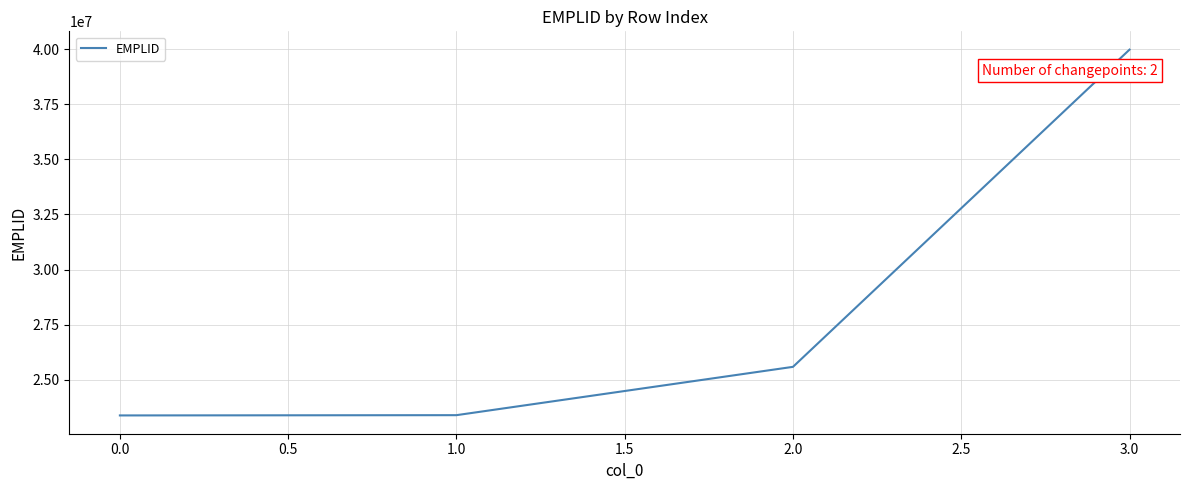

Which has a higher value, 0.0 or 2.0?

2.0